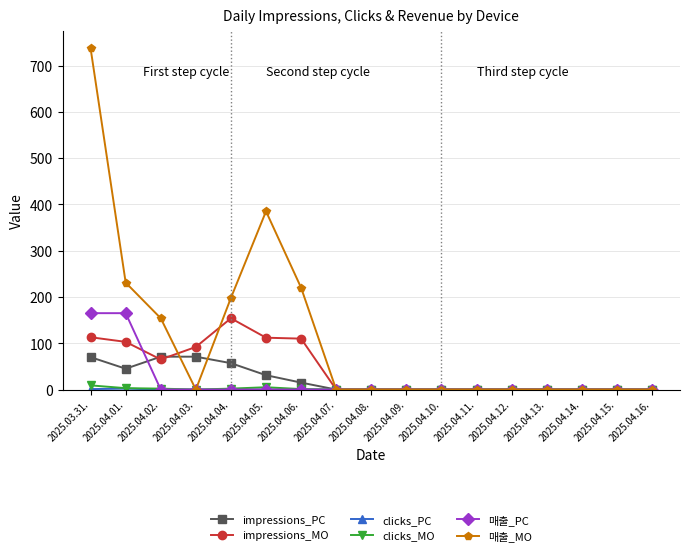

What is the label of the 8th point from the left?

2025.04.07.